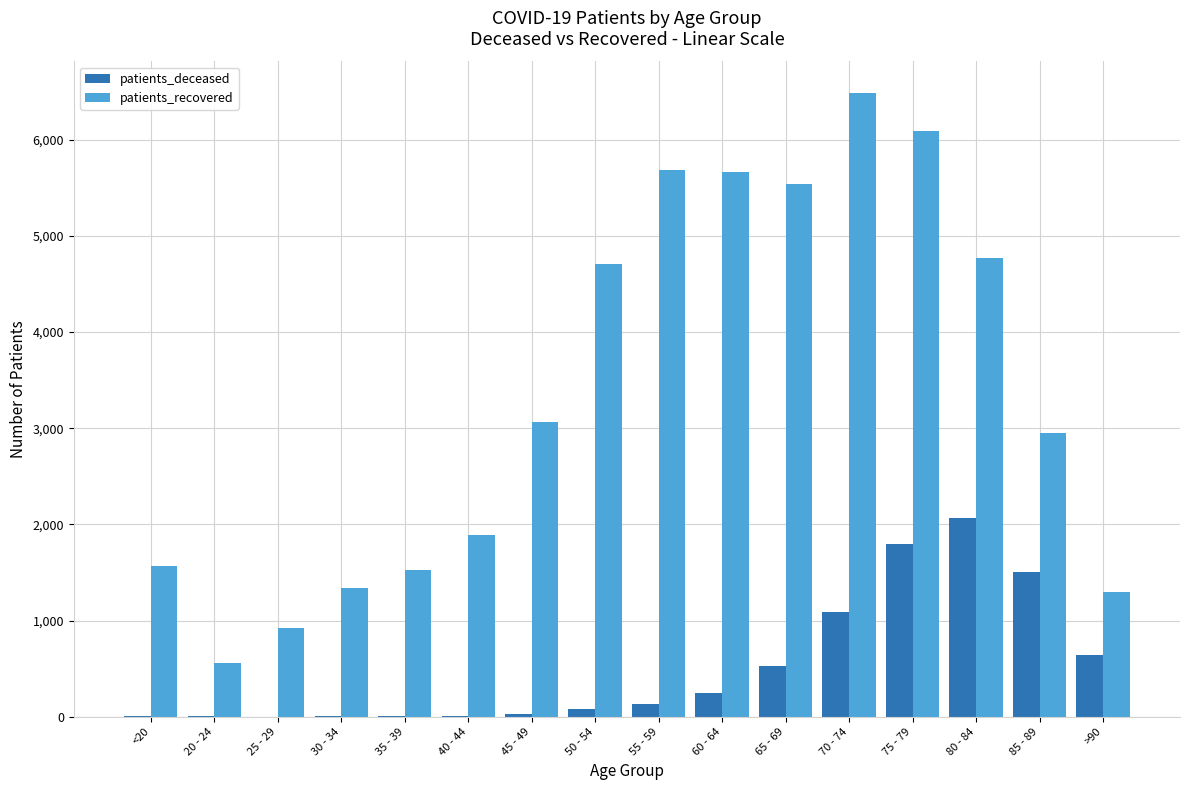

What is the sum of all patients_deceased values?

8159